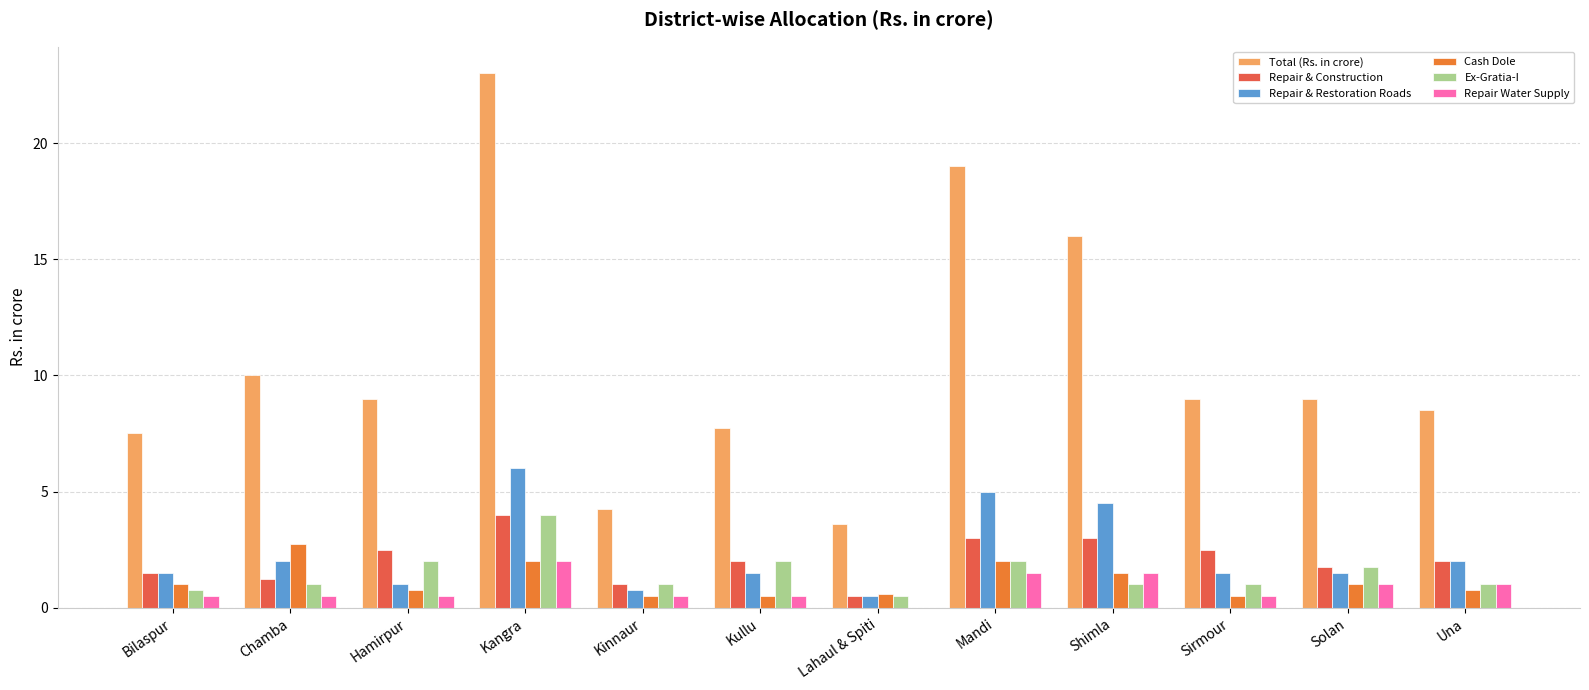

Is the value of Cash Dole at Una greater than the value of Repair & Construction at Kullu?

No